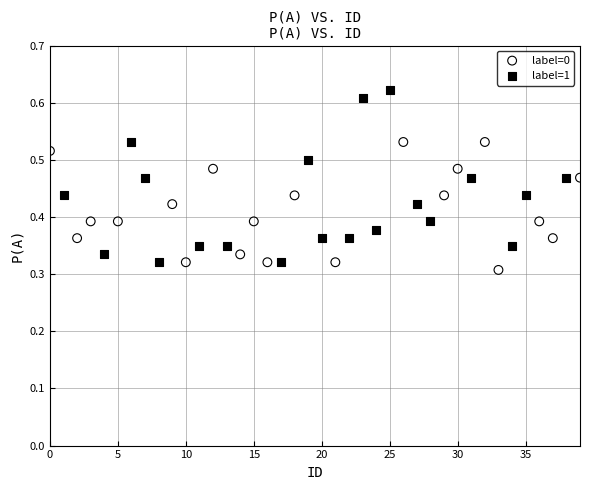

Which series reaches the maximum Y coordinate?

label=1